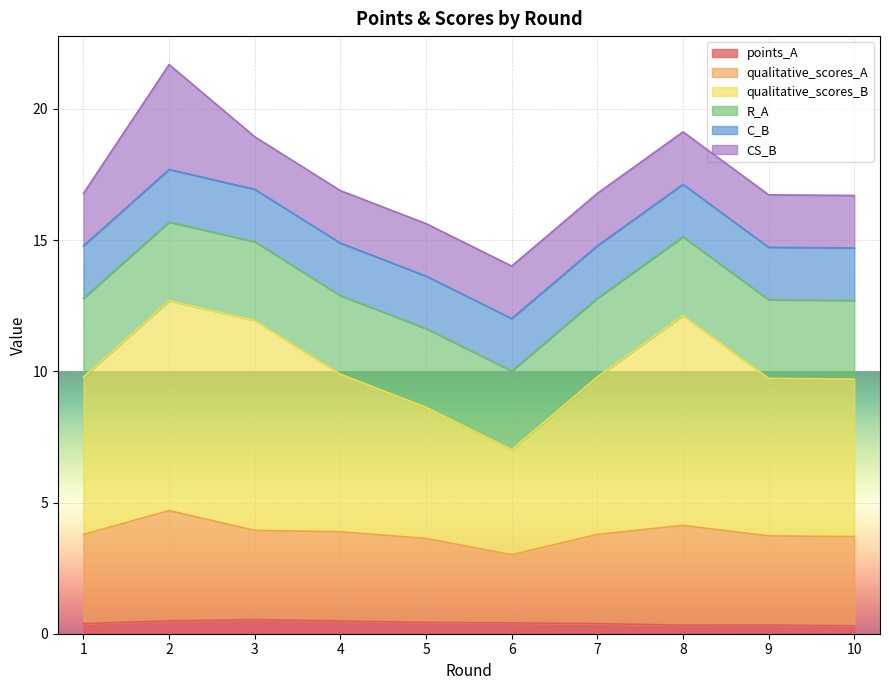

What is the total value across all series at 4?

16.9